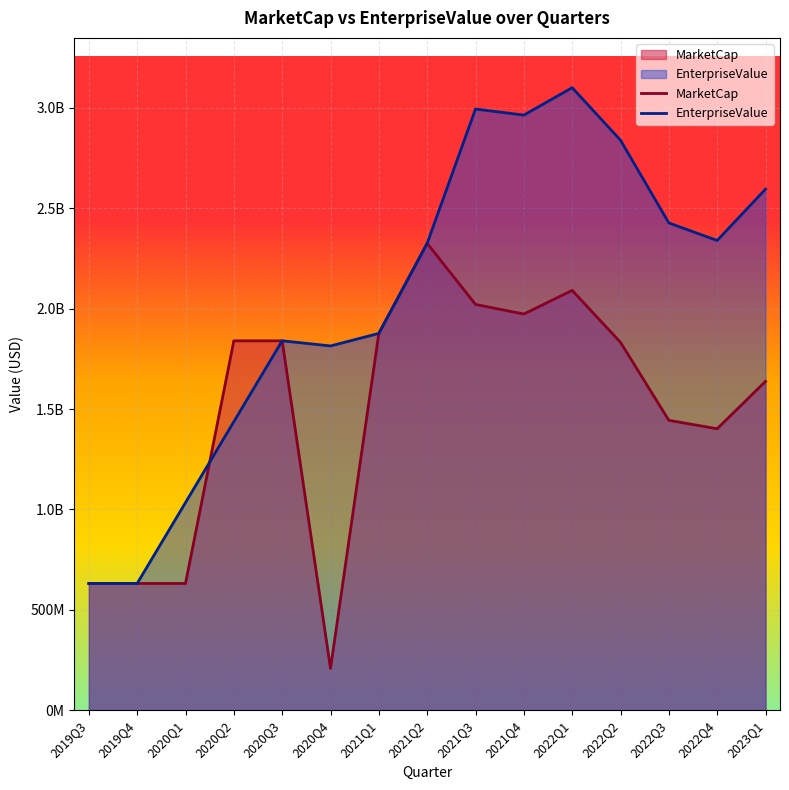

At 2019Q4, list the series in order from smallest to largest.

MarketCap, EnterpriseValue